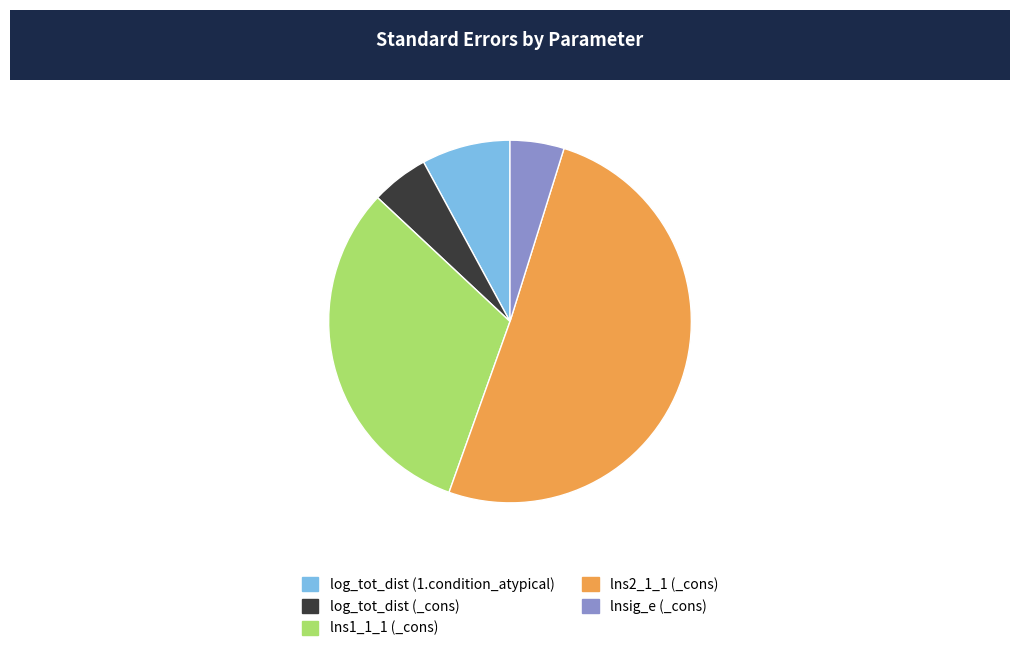

Combined, do log_tot_dist (1.condition_atypical) and lnsig_e (_cons) account for over 50%?

No